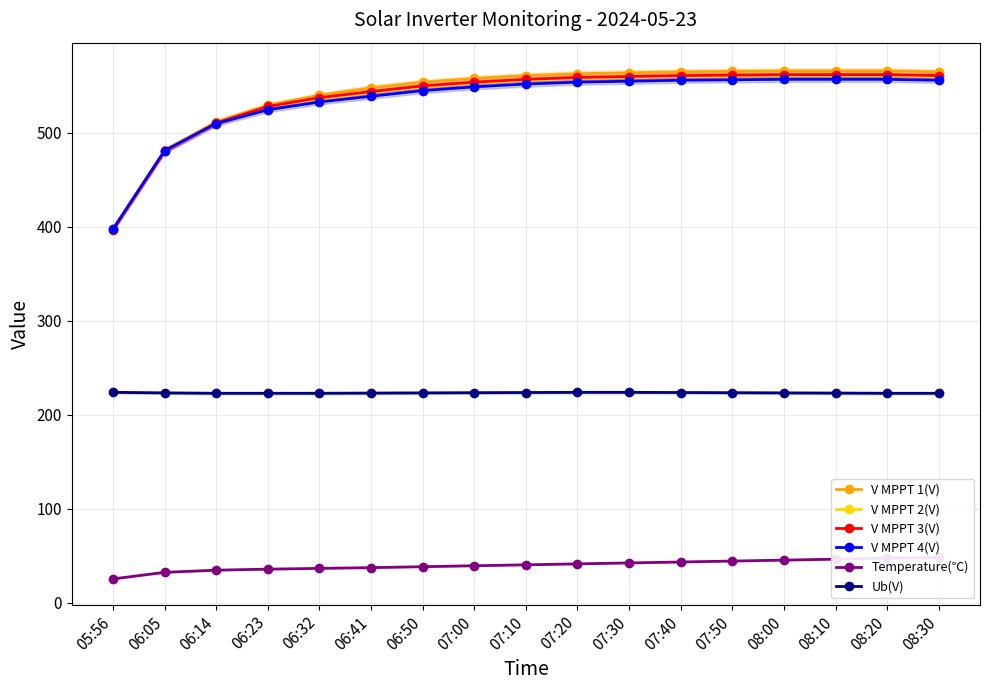

How many values in the V MPPT 3(V) series exceed 557?

8